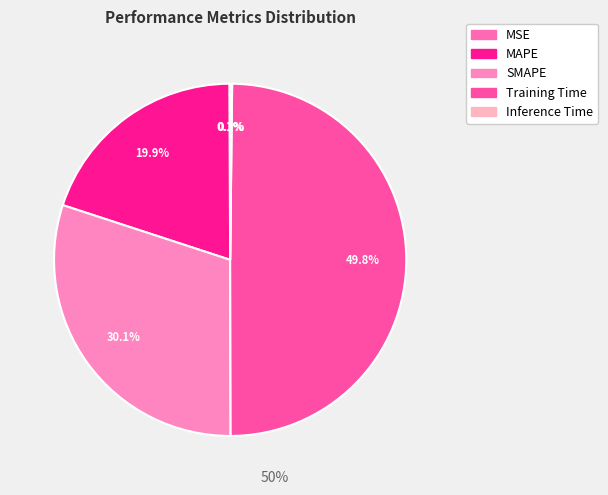

Which category has the smallest portion of the pie?

MSE